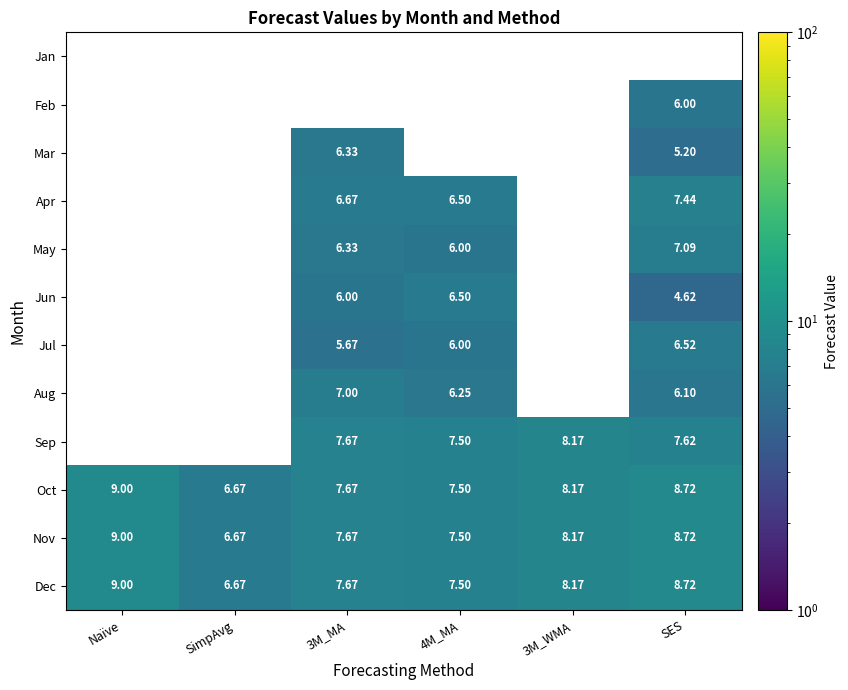

What is the average value of the Oct series?

8.0